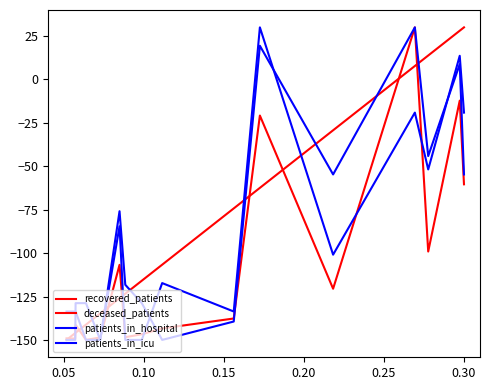

How many lines are shown in the chart?

4